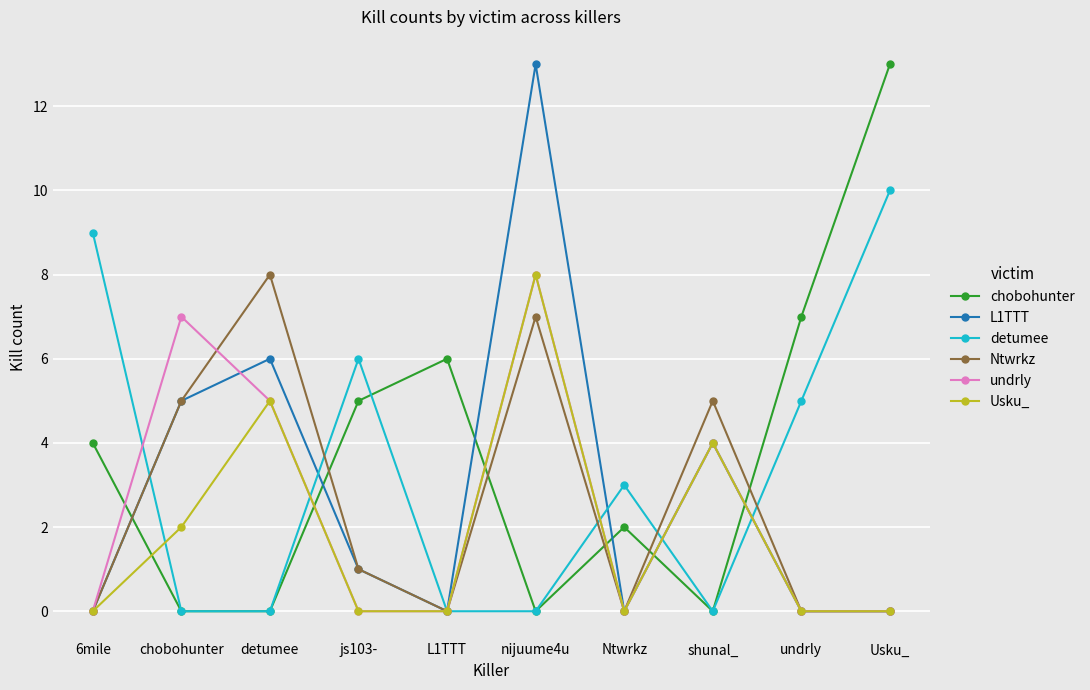

Reading left to right, list all the values displayed in this chart.

chobohunter: 6mile=4	chobohunter=0	detumee=0	js103-=5	L1TTT=6	nijuume4u=0	Ntwrkz=2	shunal_=0	undrly=7	Usku_=13
L1TTT: 6mile=0	chobohunter=5	detumee=6	js103-=1	L1TTT=0	nijuume4u=13	Ntwrkz=0	shunal_=4	undrly=0	Usku_=0
detumee: 6mile=9	chobohunter=0	detumee=0	js103-=6	L1TTT=0	nijuume4u=0	Ntwrkz=3	shunal_=0	undrly=5	Usku_=10
Ntwrkz: 6mile=0	chobohunter=5	detumee=8	js103-=1	L1TTT=0	nijuume4u=7	Ntwrkz=0	shunal_=5	undrly=0	Usku_=0
undrly: 6mile=0	chobohunter=7	detumee=5	js103-=0	L1TTT=0	nijuume4u=8	Ntwrkz=0	shunal_=4	undrly=0	Usku_=0
Usku_: 6mile=0	chobohunter=2	detumee=5	js103-=0	L1TTT=0	nijuume4u=8	Ntwrkz=0	shunal_=4	undrly=0	Usku_=0